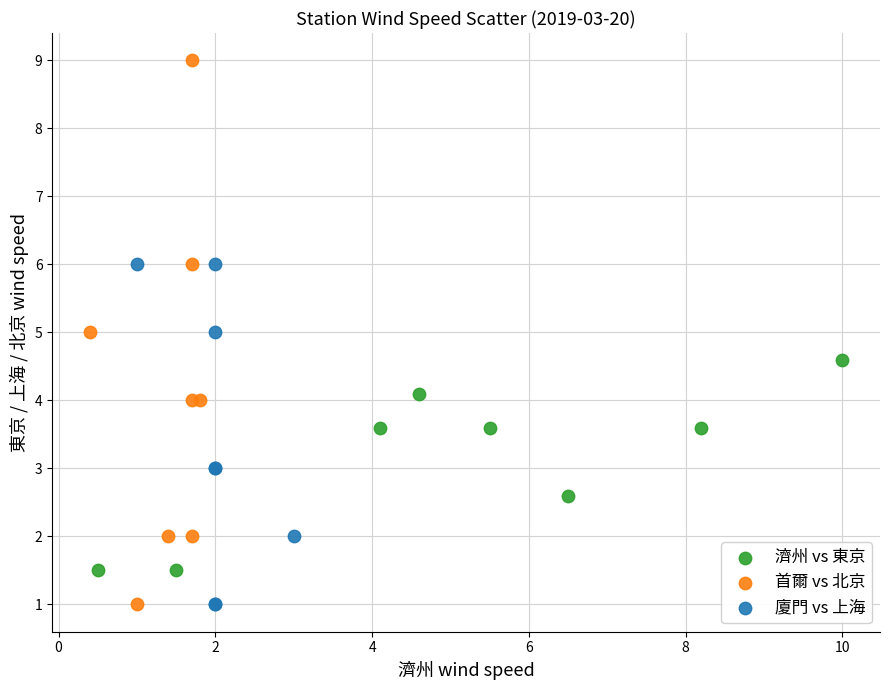

Which series has the largest Y range (max minus min)?

首爾 vs 北京